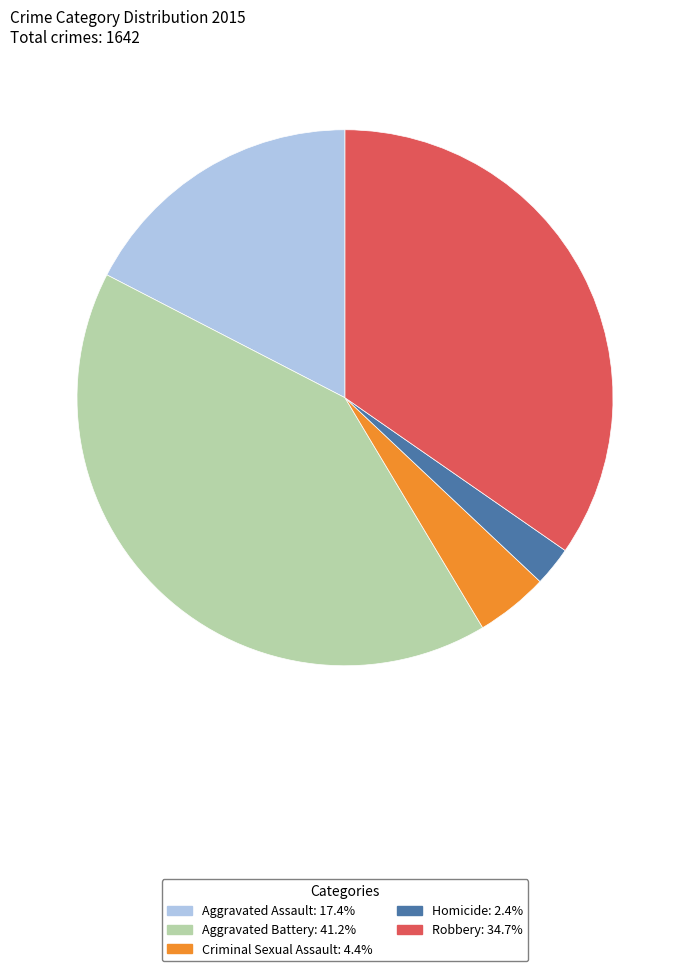

Count the number of slices in the pie.

5